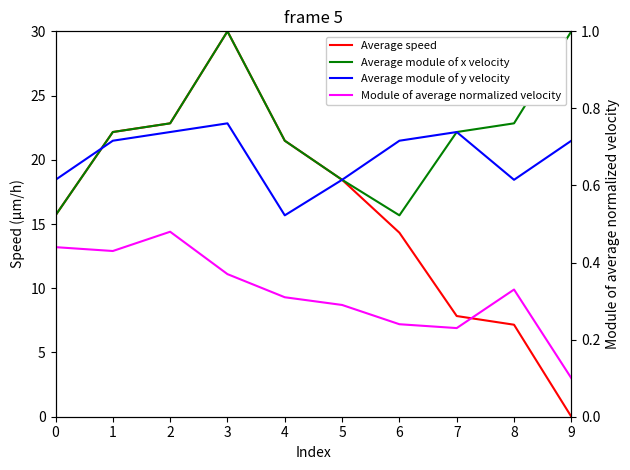

Between 2 and 1, which is larger?

2